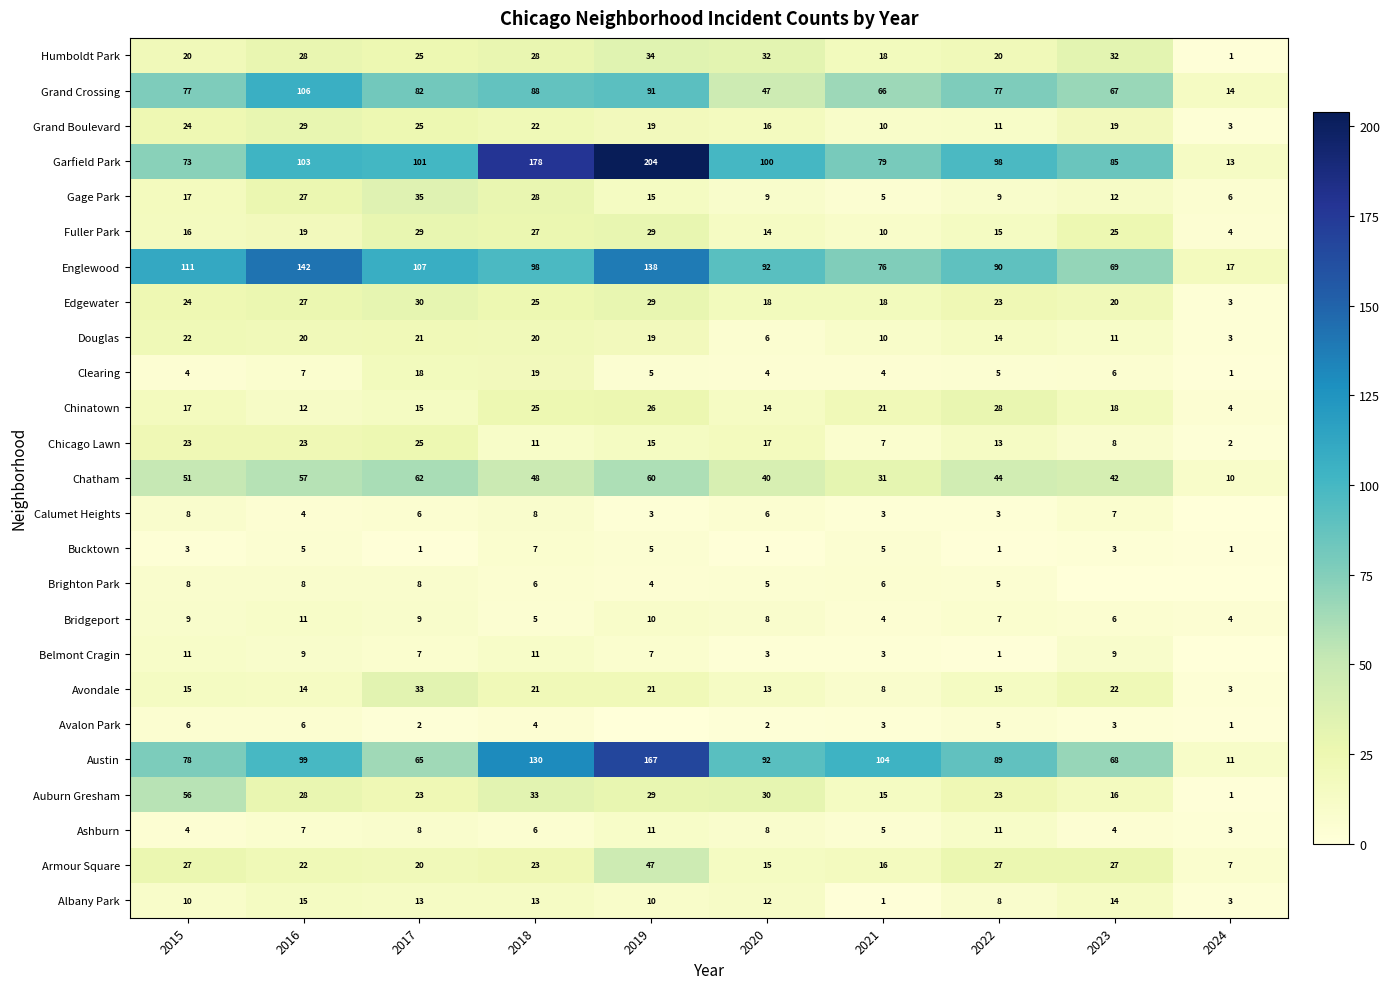

True or false: Englewood has a value of 90 at 2022.

True